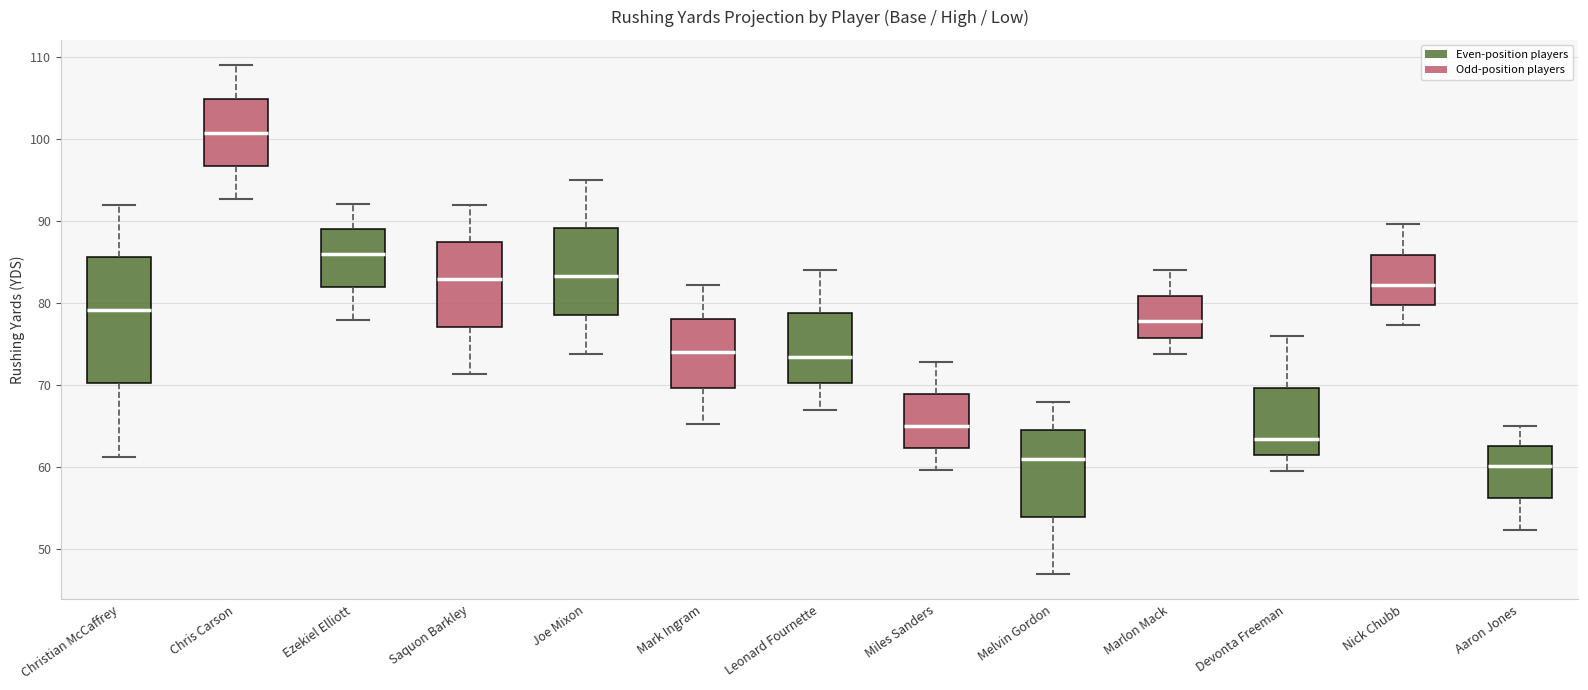

Which box has the highest median line?

Chris Carson